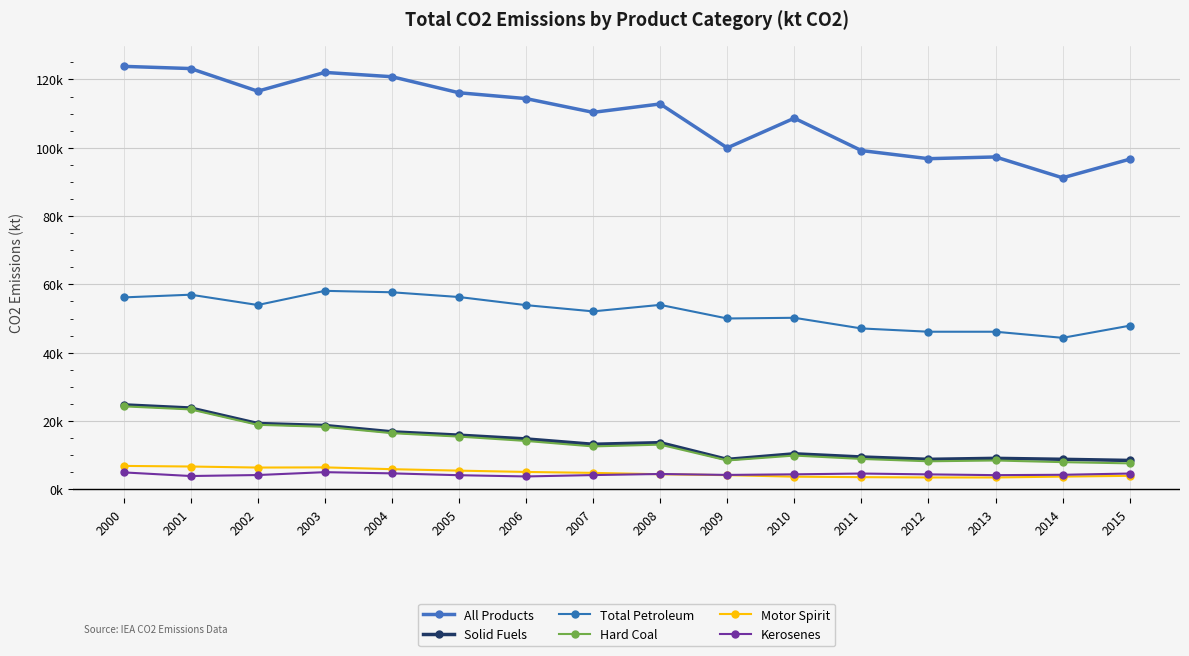

What is the highest value of the Kerosenes series?

5023.9